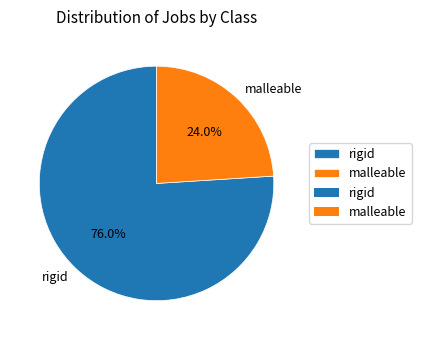

To the nearest percent, what is the difference between the largest and smallest slice percentages?

52%